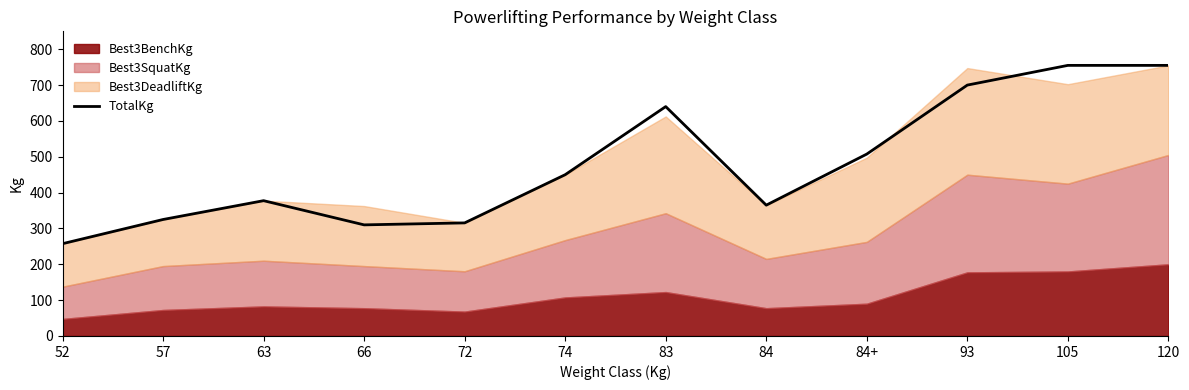

Does the chart have visible grid lines?

No